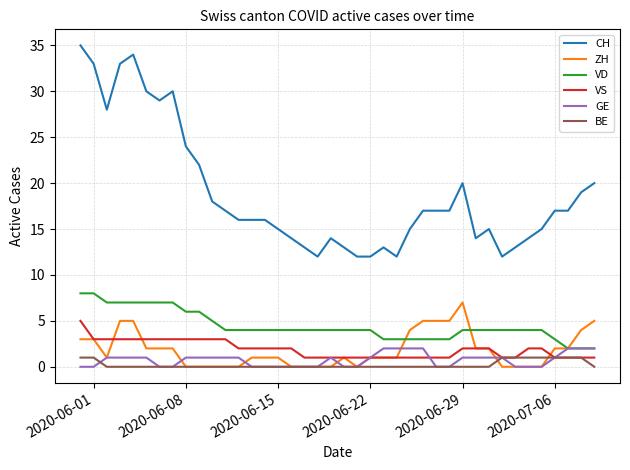

What is the maximum value shown in the chart?

35